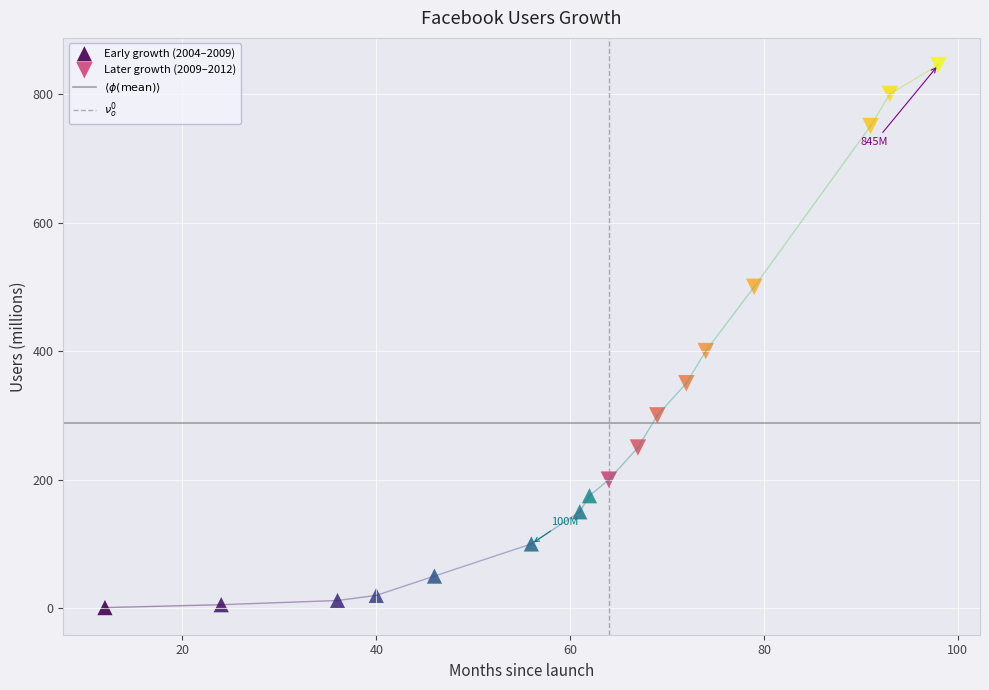

Which series has the widest spread of Y values?

Later growth (2009–2012)